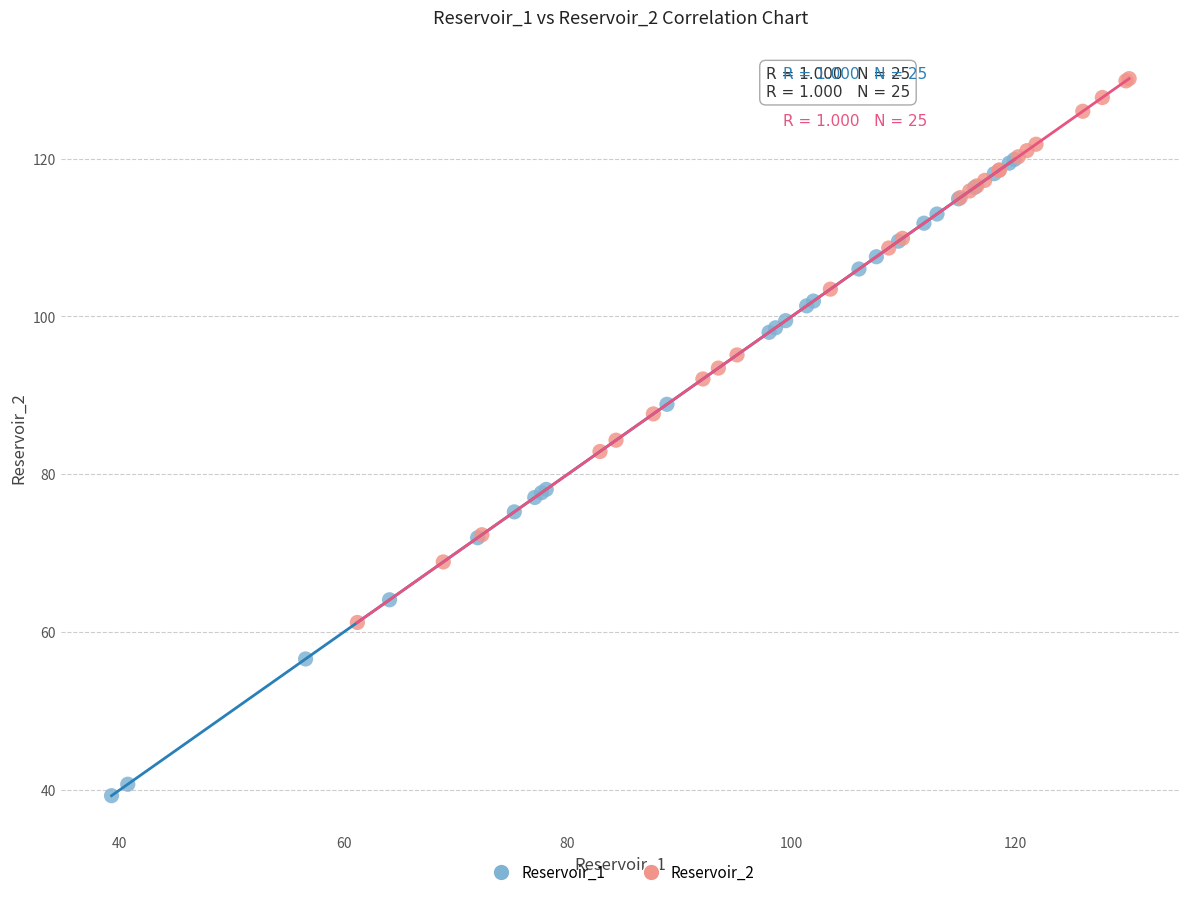

Which series reaches the maximum Y coordinate?

Reservoir_2